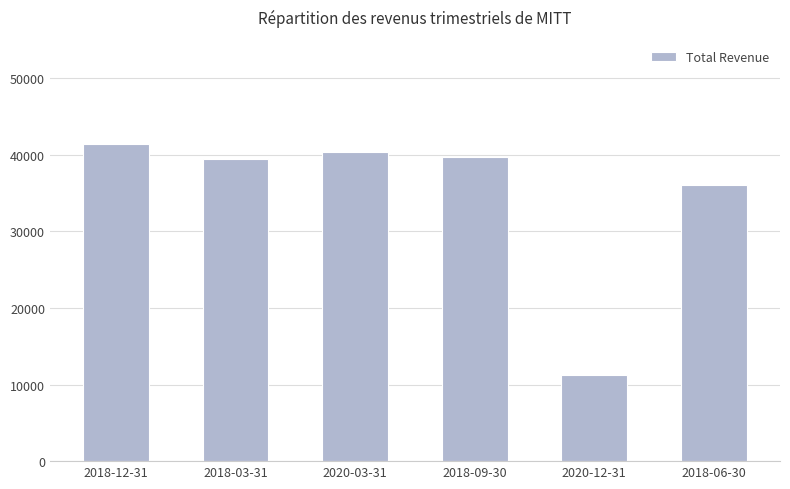

How many bars are there in total?

6